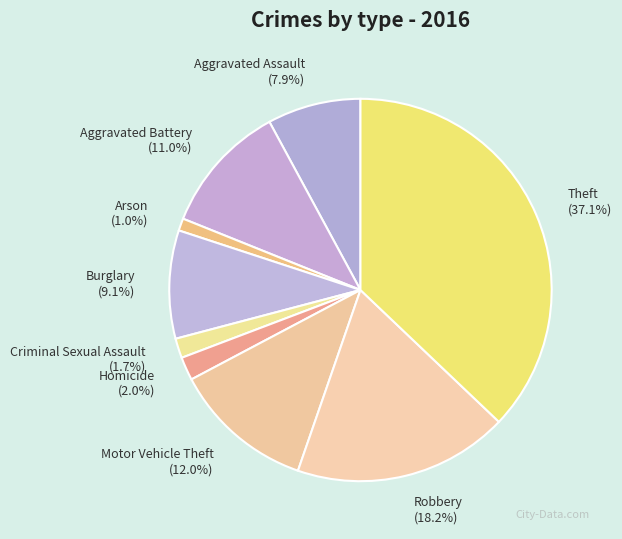

True or false: Arson accounts for 1% of the total.

True